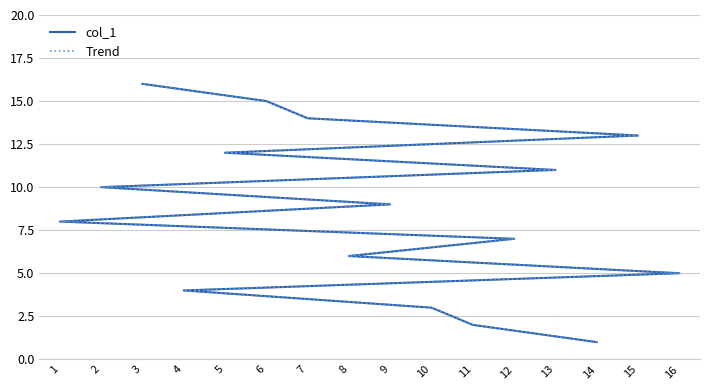

What is the difference between the maximum and minimum values in the Trend series?

15.0